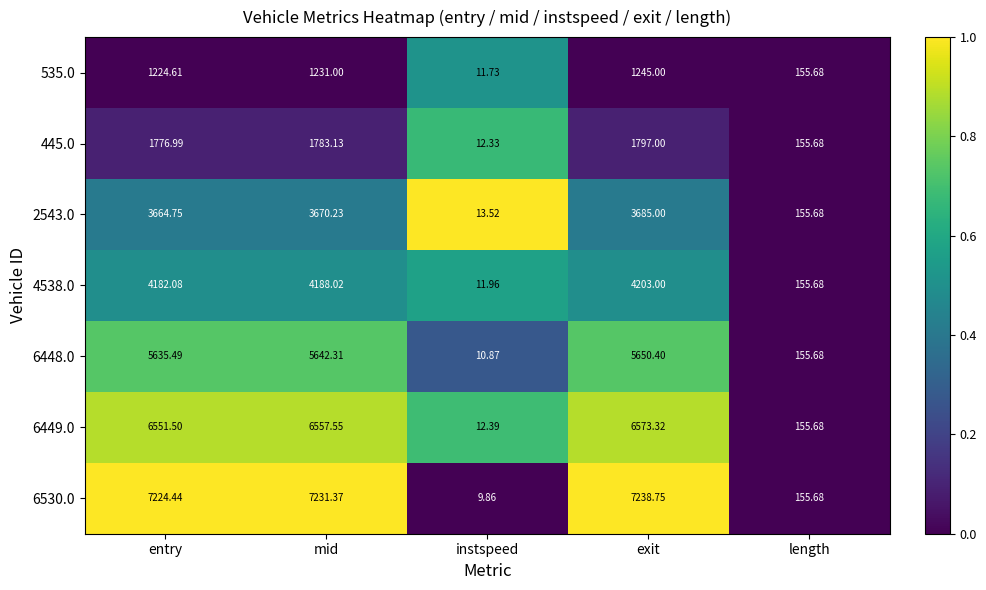

At which label does 445.0 reach its peak?

exit